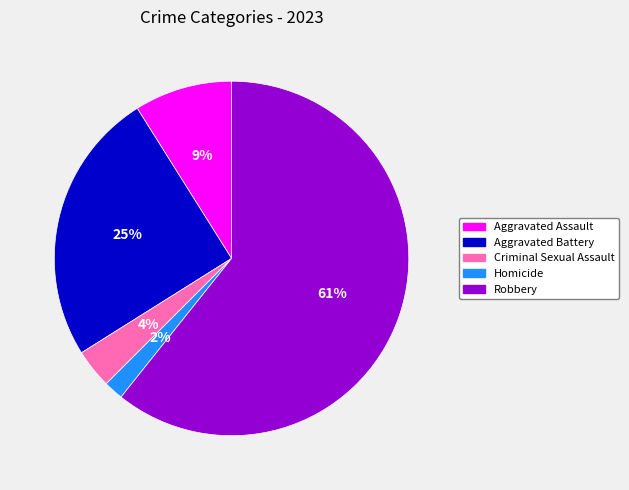

How many segments does this pie chart have?

5